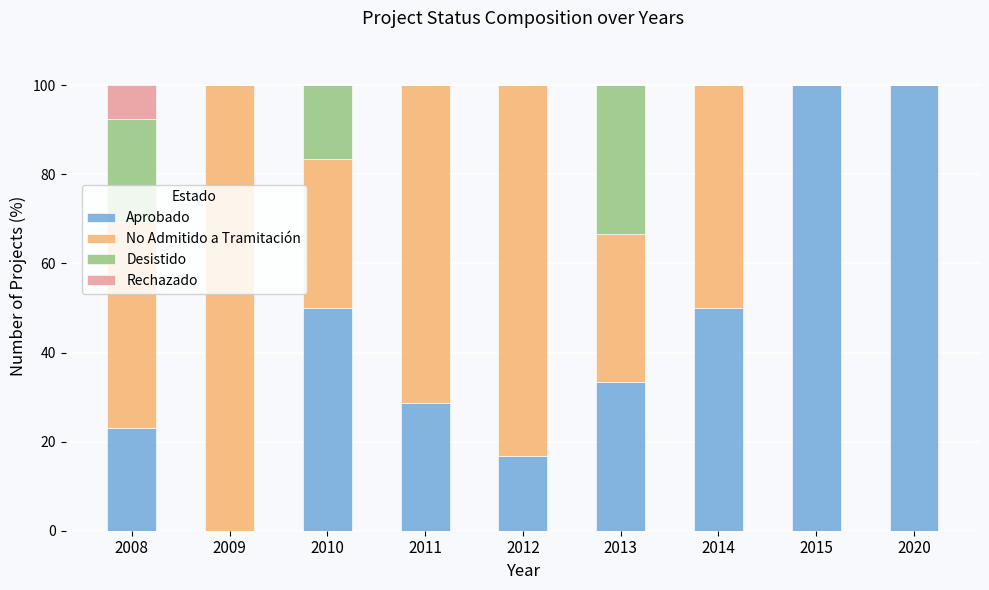

What is the sum of all Aprobado values?

401.6